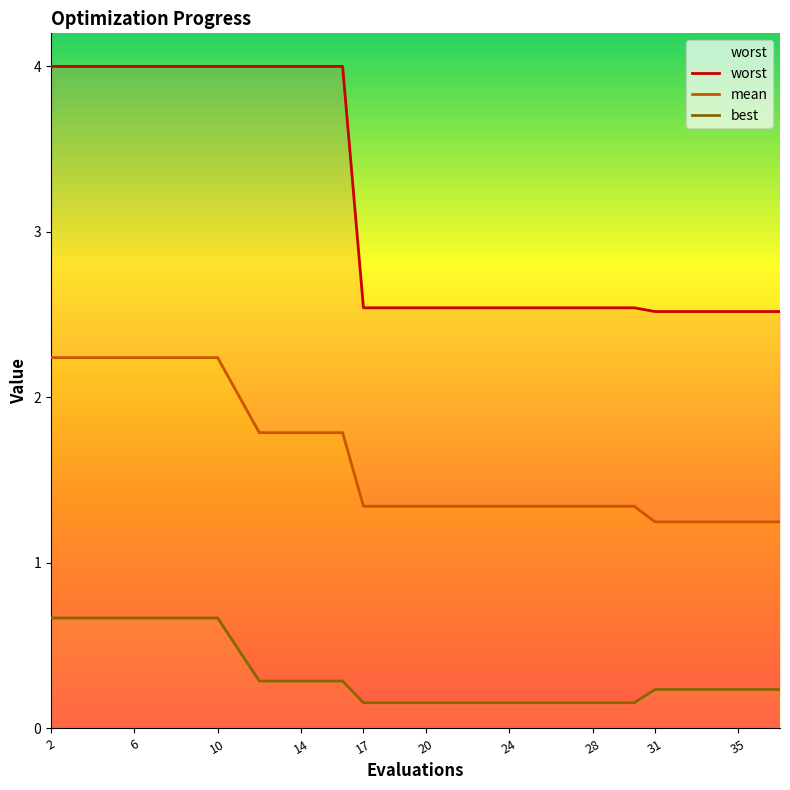

What are all the series names shown in the legend?

worst, mean, best